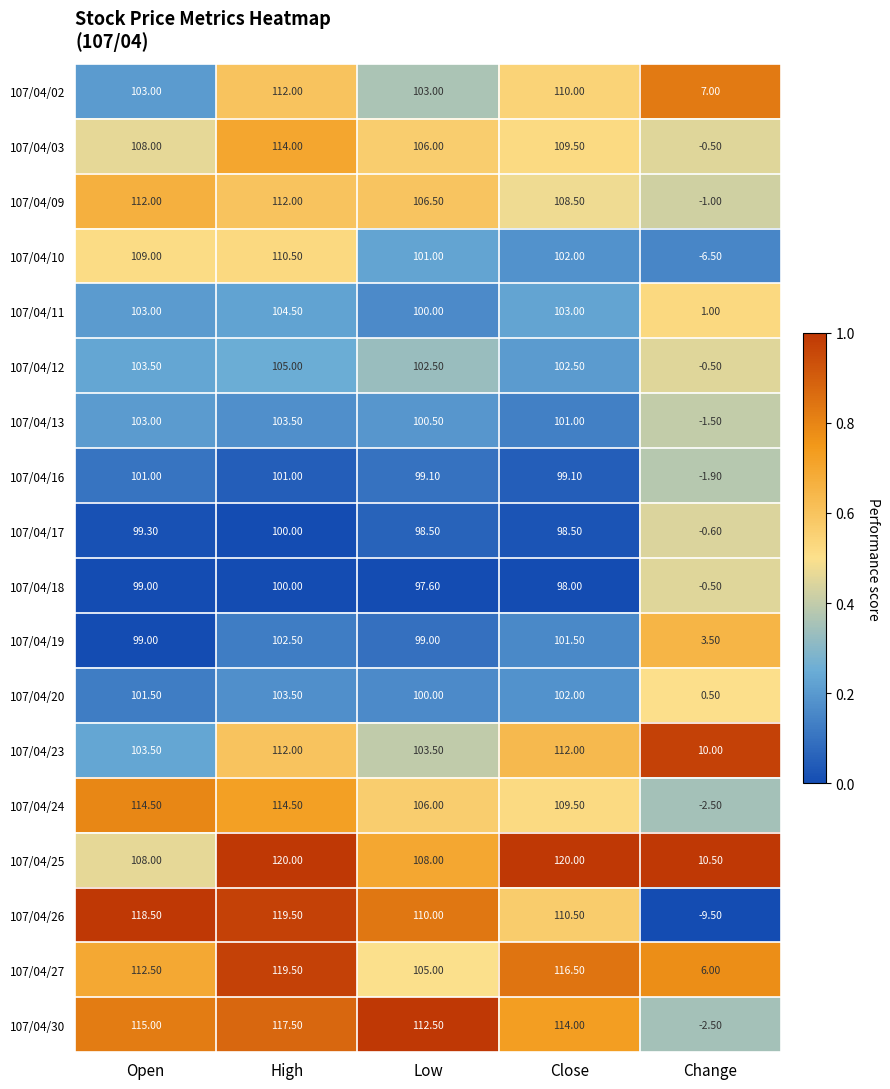

What is the spread (max minus min) of values at High?

20.0